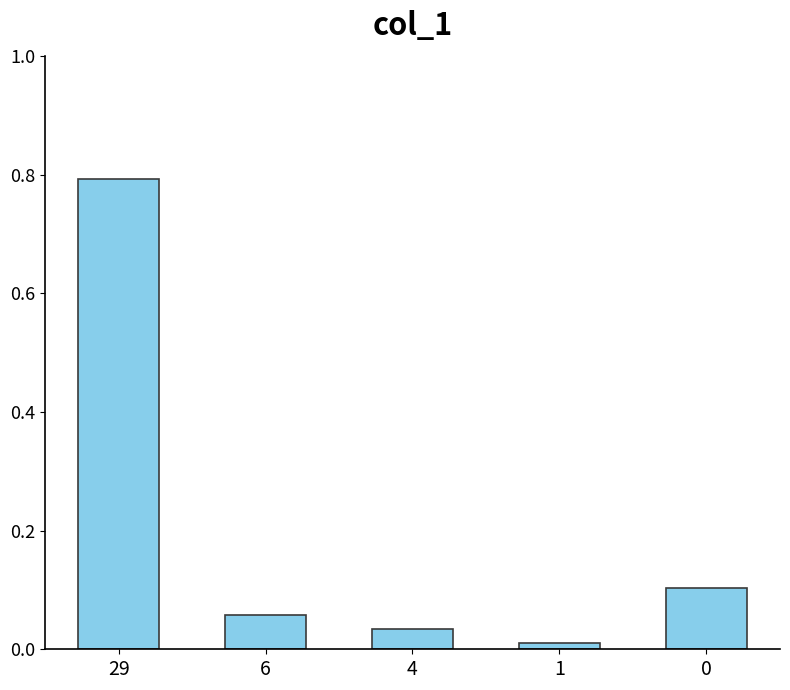

What is the maximum value shown in the chart?

0.8